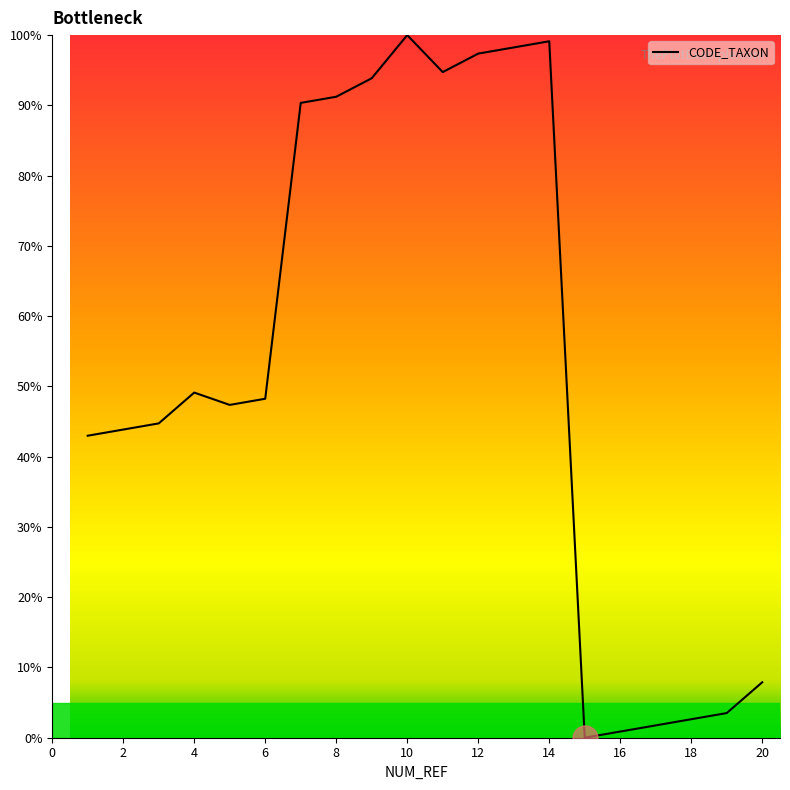

What is the greatest value displayed?

100.0